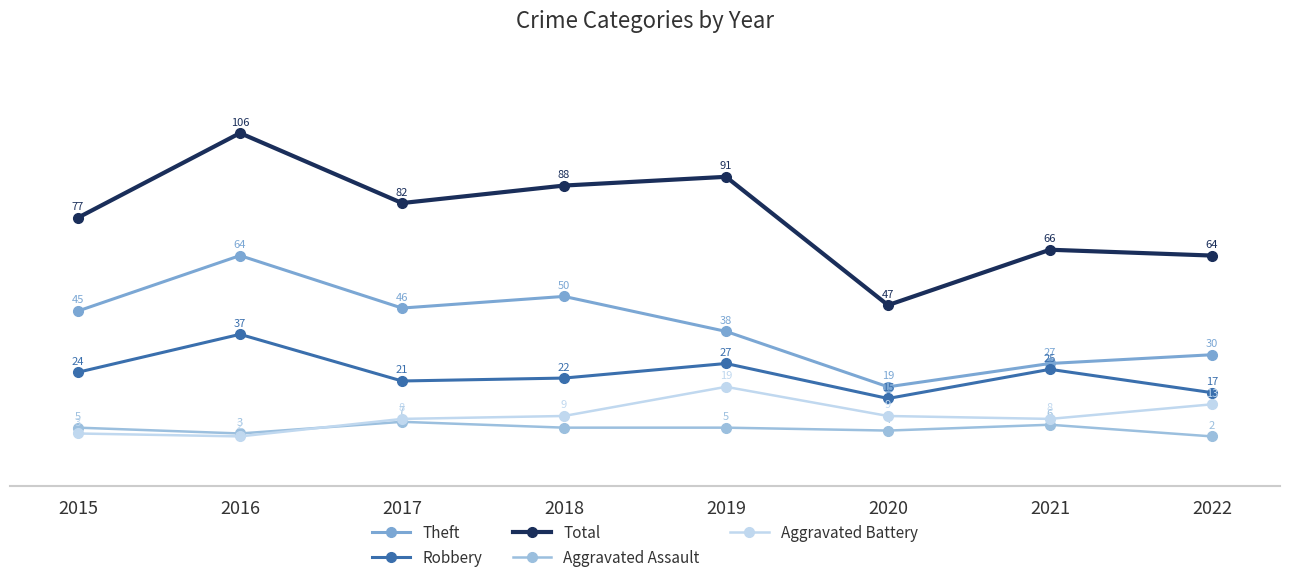

True or false: Theft and Total intersect in this chart.

False